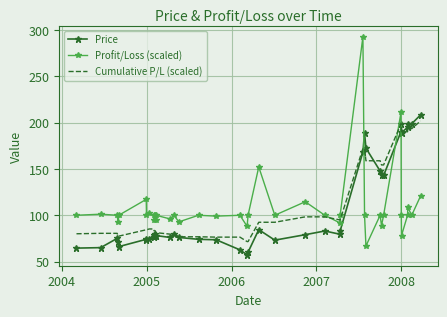

What is the greatest value displayed?

293.0